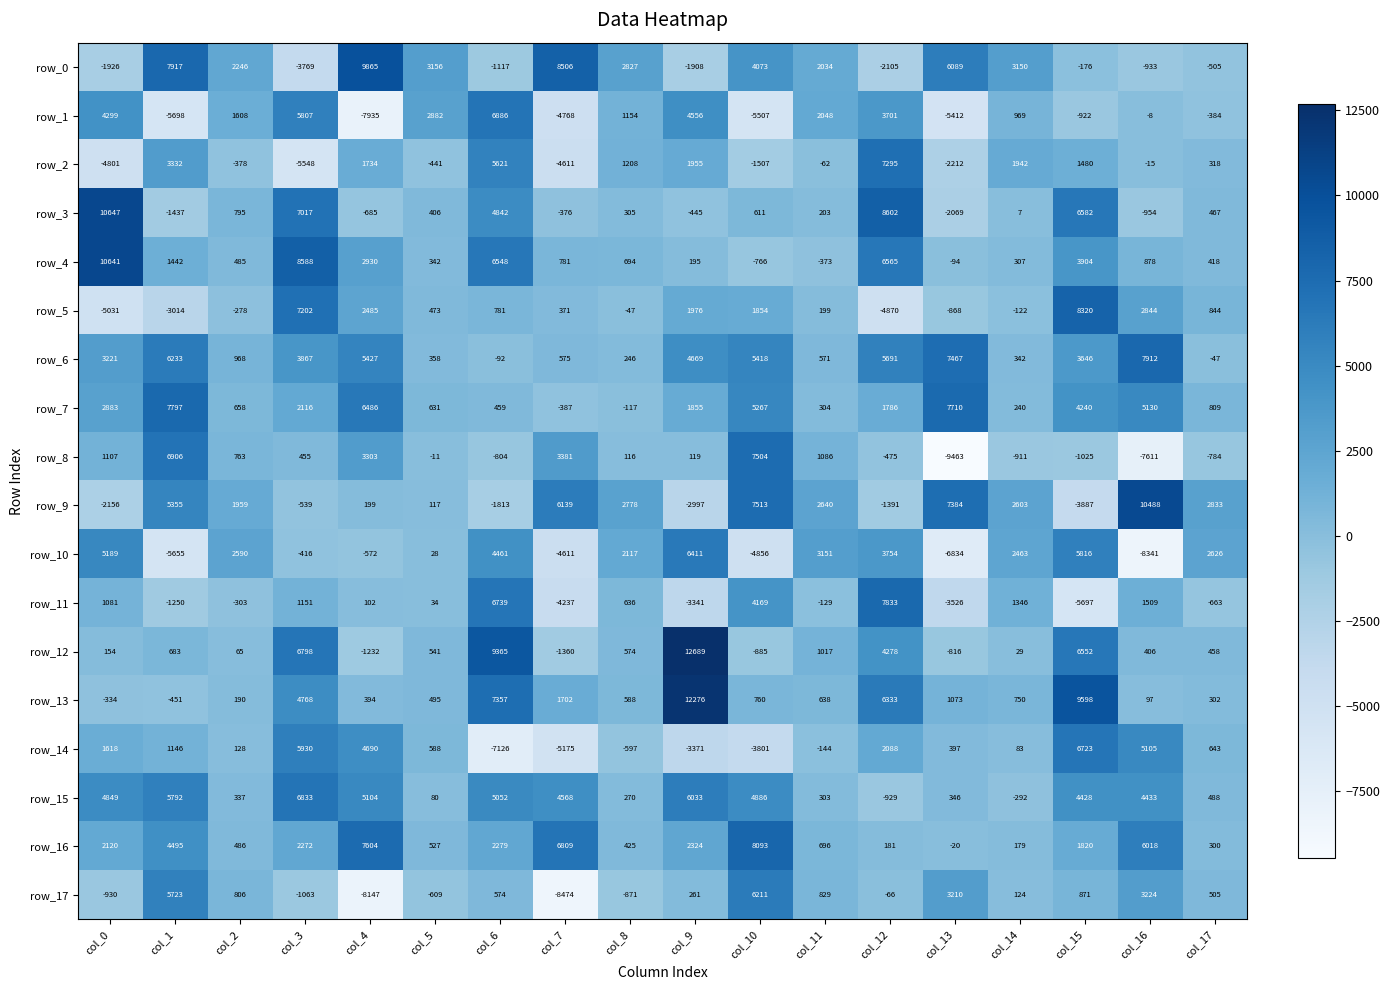

The row_2 series shows 1734 at col_4. True or false?

True